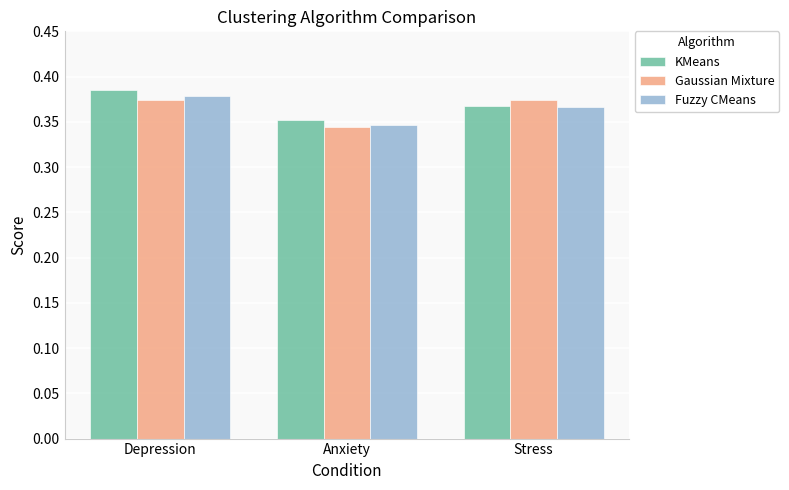

Is it true that Fuzzy CMeans equals 0.1 at Stress?

False